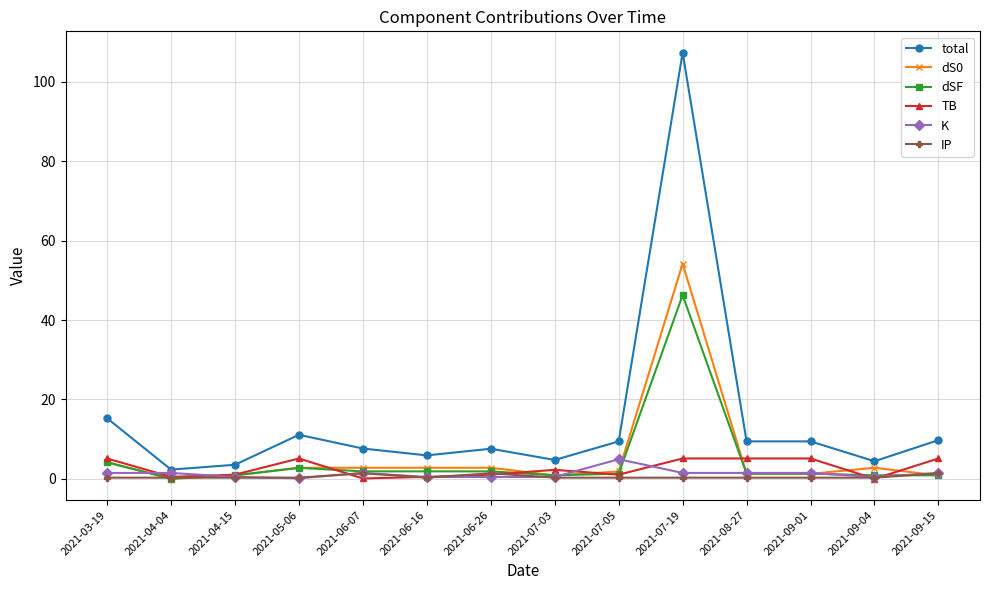

True or false: TB has a value of 1.0 at 2021-07-05.

True